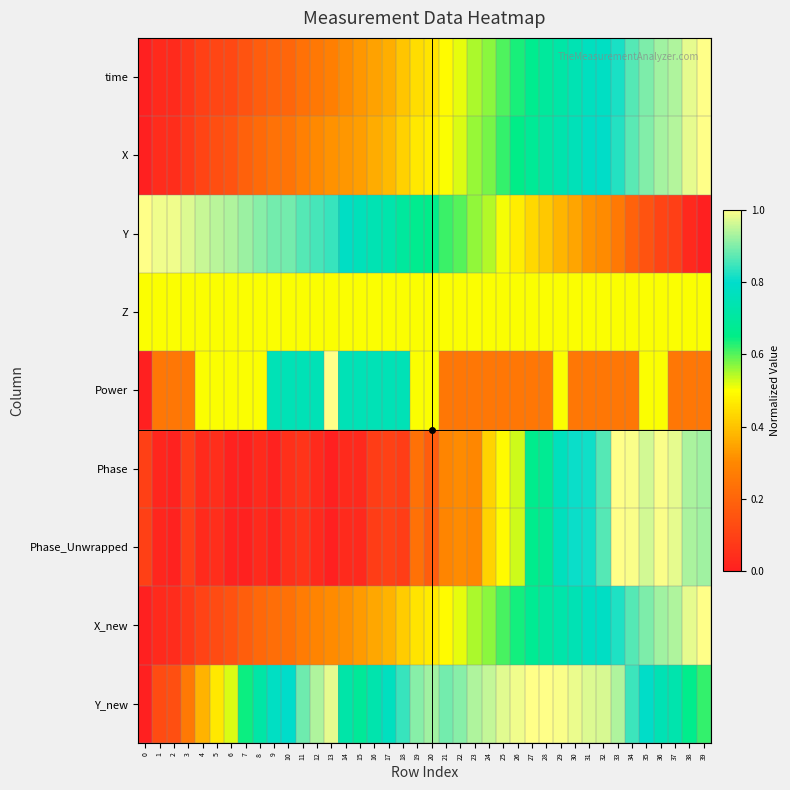

Reading left to right, list all the values displayed in this chart.

time: 0=0.0	1=0.0	2=0.0	3=0.1	4=0.1	5=0.1	6=0.1	7=0.1	8=0.2	9=0.2	10=0.2	11=0.2	12=0.3	13=0.3	14=0.3	15=0.3	16=0.3	17=0.4	18=0.4	19=0.4	20=0.5	21=0.5	22=0.5	23=0.6	24=0.6	25=0.6	26=0.6	27=0.7	28=0.7	29=0.7	30=0.7	31=0.8	32=0.8	33=0.8	34=0.9	35=0.9	36=0.9	37=0.9	38=1.0	39=1.0
X: 0=0.0	1=0.0	2=0.0	3=0.1	4=0.1	5=0.1	6=0.2	7=0.2	8=0.2	9=0.2	10=0.2	11=0.3	12=0.3	13=0.3	14=0.3	15=0.3	16=0.4	17=0.4	18=0.4	19=0.5	20=0.5	21=0.5	22=0.5	23=0.6	24=0.6	25=0.6	26=0.6	27=0.7	28=0.7	29=0.7	30=0.8	31=0.8	32=0.8	33=0.8	34=0.9	35=0.9	36=0.9	37=0.9	38=1.0	39=1.0
Y: 0=1.0	1=1.0	2=1.0	3=1.0	4=1.0	5=0.9	6=0.9	7=0.9	8=0.9	9=0.9	10=0.9	11=0.9	12=0.9	13=0.8	14=0.8	15=0.8	16=0.7	17=0.7	18=0.7	19=0.7	20=0.7	21=0.6	22=0.6	23=0.6	24=0.5	25=0.5	26=0.5	27=0.4	28=0.4	29=0.4	30=0.3	31=0.3	32=0.3	33=0.3	34=0.2	35=0.1	36=0.1	37=0.1	38=0.0	39=0.0
Z: 0=0.5	1=0.5	2=0.5	3=0.5	4=0.5	5=0.5	6=0.5	7=0.5	8=0.5	9=0.5	10=0.5	11=0.5	12=0.5	13=0.5	14=0.5	15=0.5	16=0.5	17=0.5	18=0.5	19=0.5	20=0.5	21=0.5	22=0.5	23=0.5	24=0.5	25=0.5	26=0.5	27=0.5	28=0.5	29=0.5	30=0.5	31=0.5	32=0.5	33=0.5	34=0.5	35=0.5	36=0.5	37=0.5	38=0.5	39=0.5
Power: 0=0.0	1=0.2	2=0.2	3=0.2	4=0.5	5=0.5	6=0.5	7=0.5	8=0.5	9=0.8	10=0.8	11=0.8	12=0.8	13=1.0	14=0.8	15=0.8	16=0.8	17=0.8	18=0.8	19=0.5	20=0.5	21=0.2	22=0.2	23=0.2	24=0.2	25=0.2	26=0.2	27=0.2	28=0.2	29=0.5	30=0.2	31=0.2	32=0.2	33=0.2	34=0.2	35=0.5	36=0.5	37=0.2	38=0.2	39=0.2
Phase: 0=0.1	1=0.0	2=0.0	3=0.1	4=0.0	5=0.0	6=0.0	7=0.0	8=0.0	9=0.0	10=0.1	11=0.1	12=0.0	13=0.0	14=0.0	15=0.0	16=0.1	17=0.1	18=0.1	19=0.2	20=0.2	21=0.3	22=0.3	23=0.3	24=0.4	25=0.5	26=0.5	27=0.7	28=0.7	29=0.8	30=0.8	31=0.8	32=0.9	33=1.0	34=1.0	35=1.0	36=1.0	37=1.0	38=0.9	39=0.9
Phase_Unwrapped: 0=0.1	1=0.0	2=0.0	3=0.1	4=0.0	5=0.0	6=0.0	7=0.0	8=0.0	9=0.0	10=0.1	11=0.1	12=0.0	13=0.0	14=0.0	15=0.0	16=0.1	17=0.1	18=0.1	19=0.2	20=0.2	21=0.3	22=0.3	23=0.3	24=0.4	25=0.5	26=0.5	27=0.7	28=0.7	29=0.8	30=0.8	31=0.8	32=0.9	33=1.0	34=1.0	35=1.0	36=1.0	37=1.0	38=0.9	39=0.9
X_new: 0=0.0	1=0.0	2=0.0	3=0.1	4=0.1	5=0.1	6=0.1	7=0.2	8=0.2	9=0.2	10=0.2	11=0.3	12=0.3	13=0.3	14=0.3	15=0.3	16=0.4	17=0.4	18=0.4	19=0.5	20=0.5	21=0.5	22=0.5	23=0.5	24=0.6	25=0.6	26=0.6	27=0.7	28=0.7	29=0.7	30=0.7	31=0.8	32=0.8	33=0.8	34=0.9	35=0.9	36=0.9	37=0.9	38=1.0	39=1.0
Y_new: 0=0.0	1=0.1	2=0.1	3=0.3	4=0.4	5=0.5	6=0.5	7=0.6	8=0.7	9=0.8	10=0.8	11=0.9	12=0.9	13=1.0	14=0.7	15=0.7	16=0.7	17=0.8	18=0.8	19=0.9	20=0.9	21=0.9	22=0.9	23=0.9	24=1.0	25=1.0	26=1.0	27=1.0	28=1.0	29=1.0	30=1.0	31=1.0	32=1.0	33=0.9	34=0.8	35=0.8	36=0.7	37=0.7	38=0.7	39=0.6